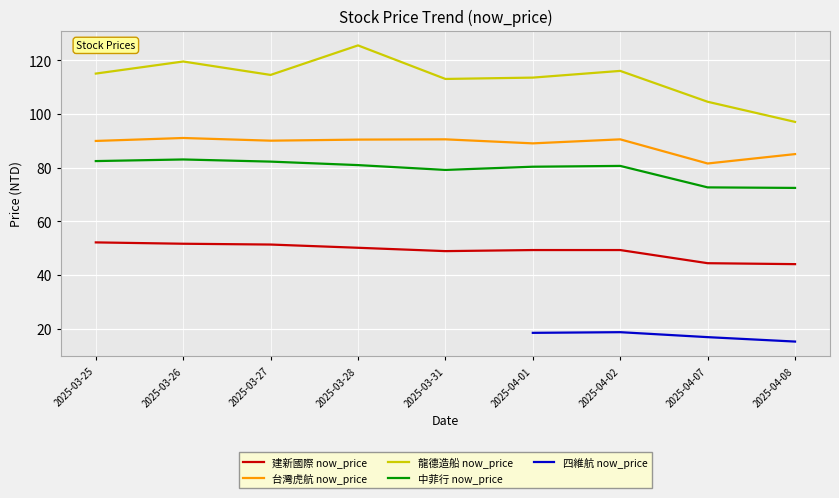

Count the number of data series in this chart.

5